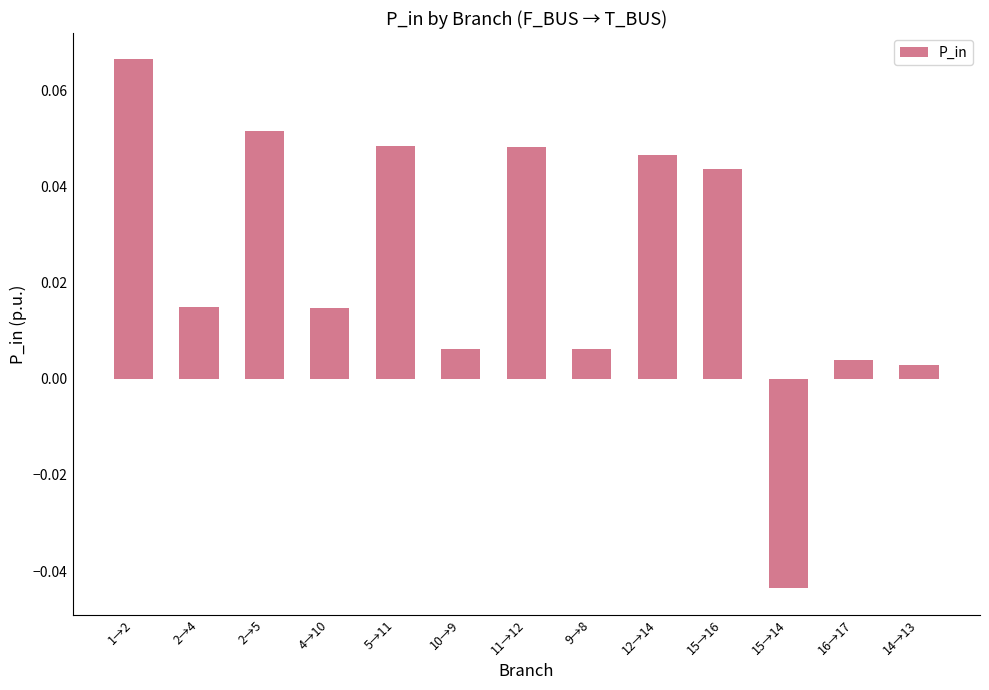

How many bars are there in total?

13